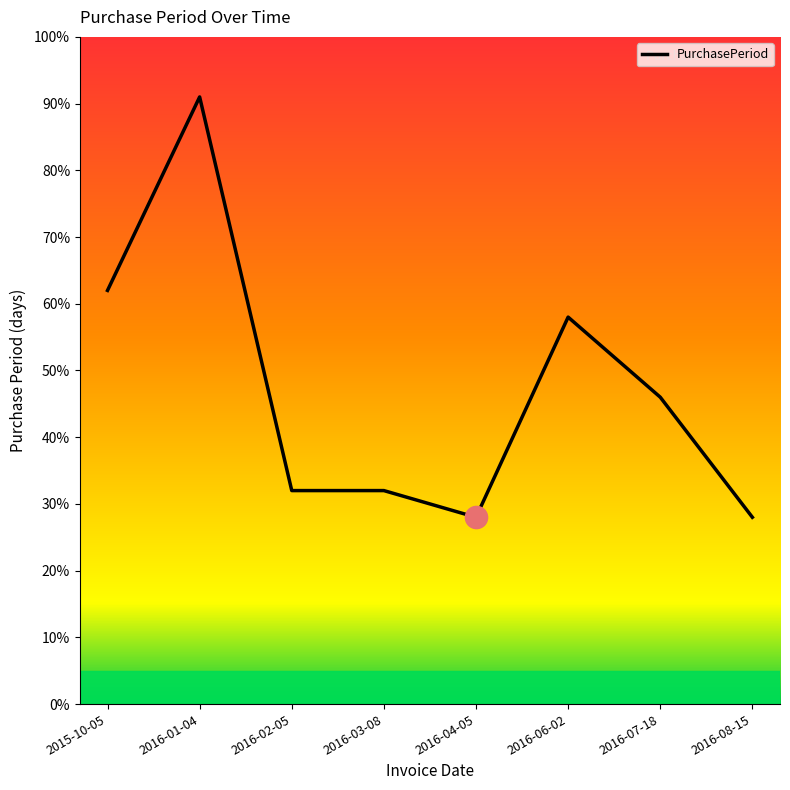

What position from the left is 2016-02-05?

3